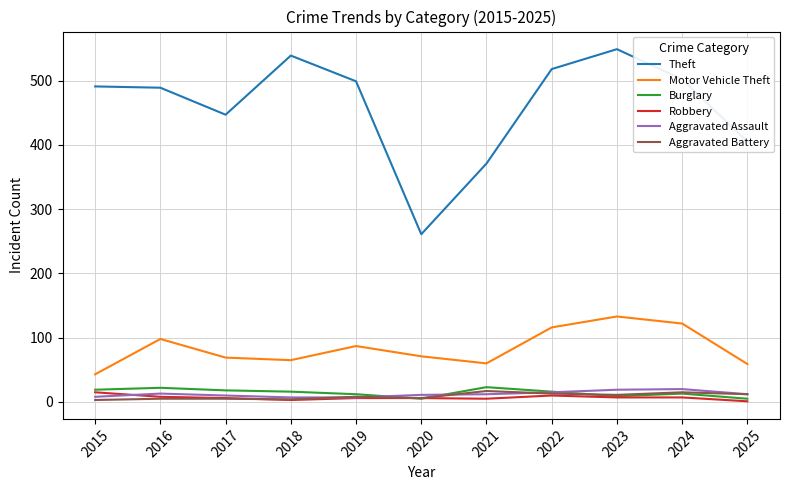

Is the value of Robbery at 2020 greater than the value of Theft at 2017?

No